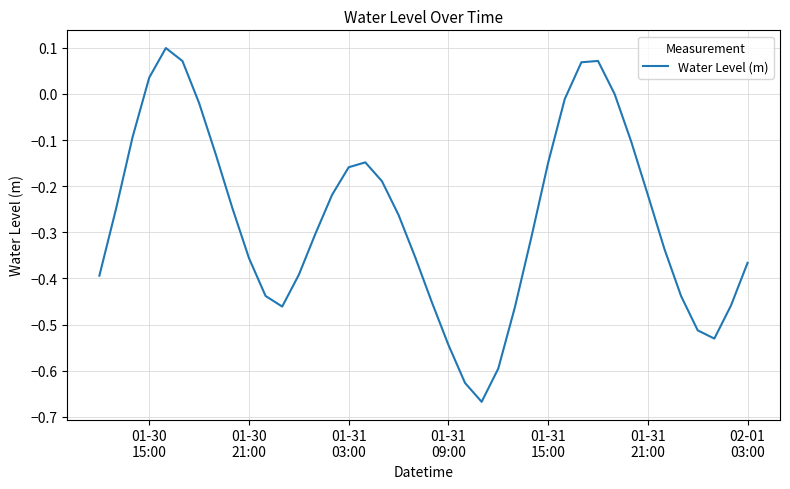

How many lines are shown in the chart?

1